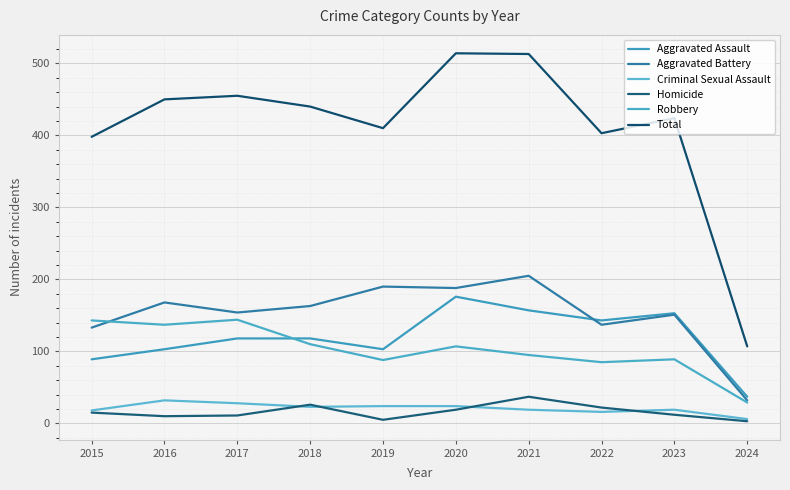

Reading left to right, transcribe all the data shown in this chart.

Aggravated Assault: 2015=89	2016=103	2017=118	2018=118	2019=103	2020=176	2021=157	2022=143	2023=153	2024=37
Aggravated Battery: 2015=133	2016=168	2017=154	2018=163	2019=190	2020=188	2021=205	2022=137	2023=151	2024=32
Criminal Sexual Assault: 2015=18	2016=32	2017=28	2018=23	2019=24	2020=24	2021=19	2022=16	2023=19	2024=6
Homicide: 2015=15	2016=10	2017=11	2018=26	2019=5	2020=19	2021=37	2022=22	2023=12	2024=3
Robbery: 2015=143	2016=137	2017=144	2018=110	2019=88	2020=107	2021=95	2022=85	2023=89	2024=29
Total: 2015=398	2016=450	2017=455	2018=440	2019=410	2020=514	2021=513	2022=403	2023=424	2024=107